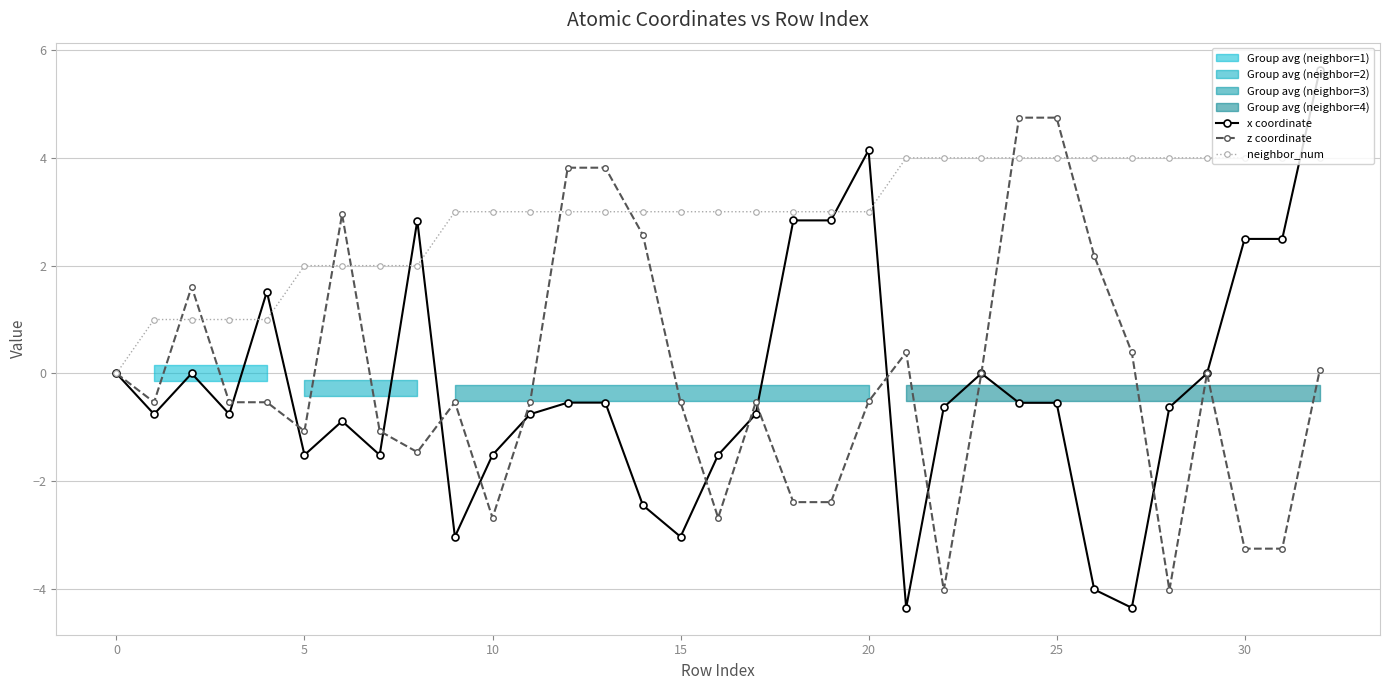

What is the average value of the neighbor_num series?

2.9